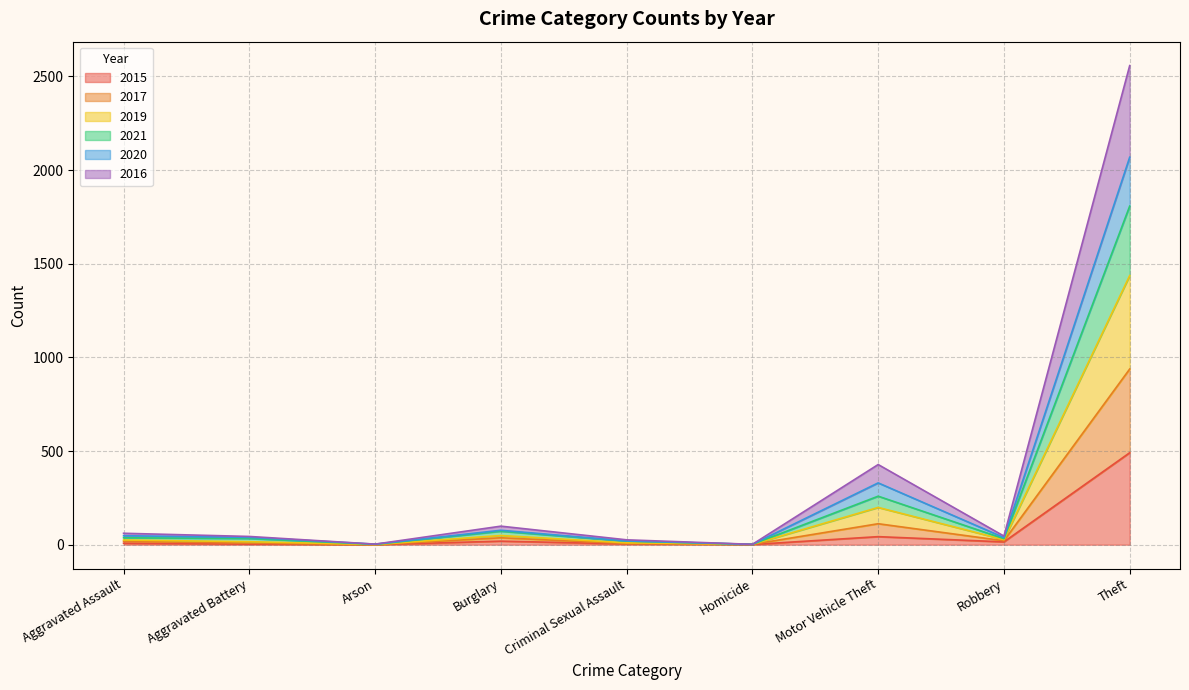

What is the sum of all 2015 values?

584